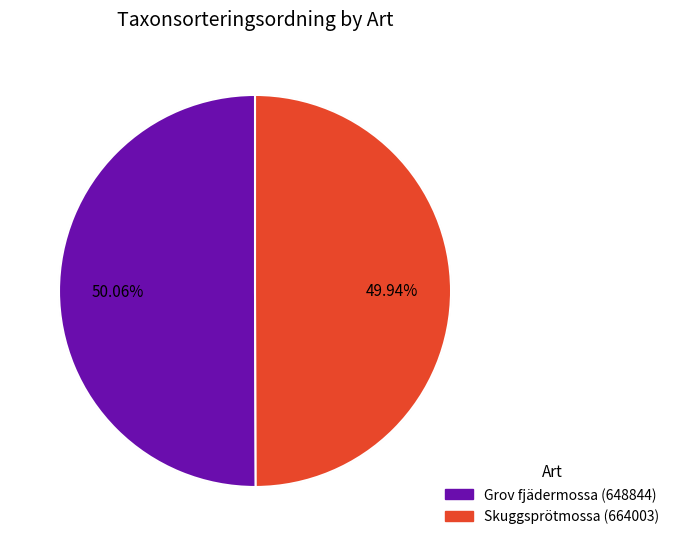

To the nearest percent, what portion does Grov fjädermossa (648844) represent?

50%